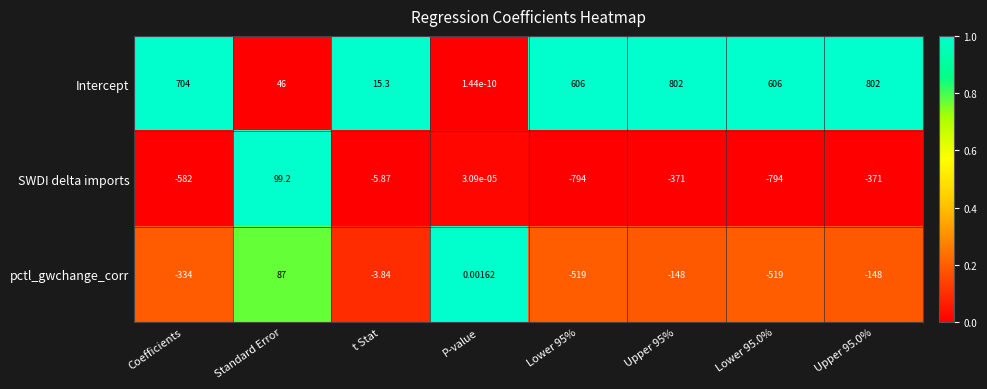

Is the value of SWDI delta imports at Coefficients greater than the value of Intercept at Coefficients?

No